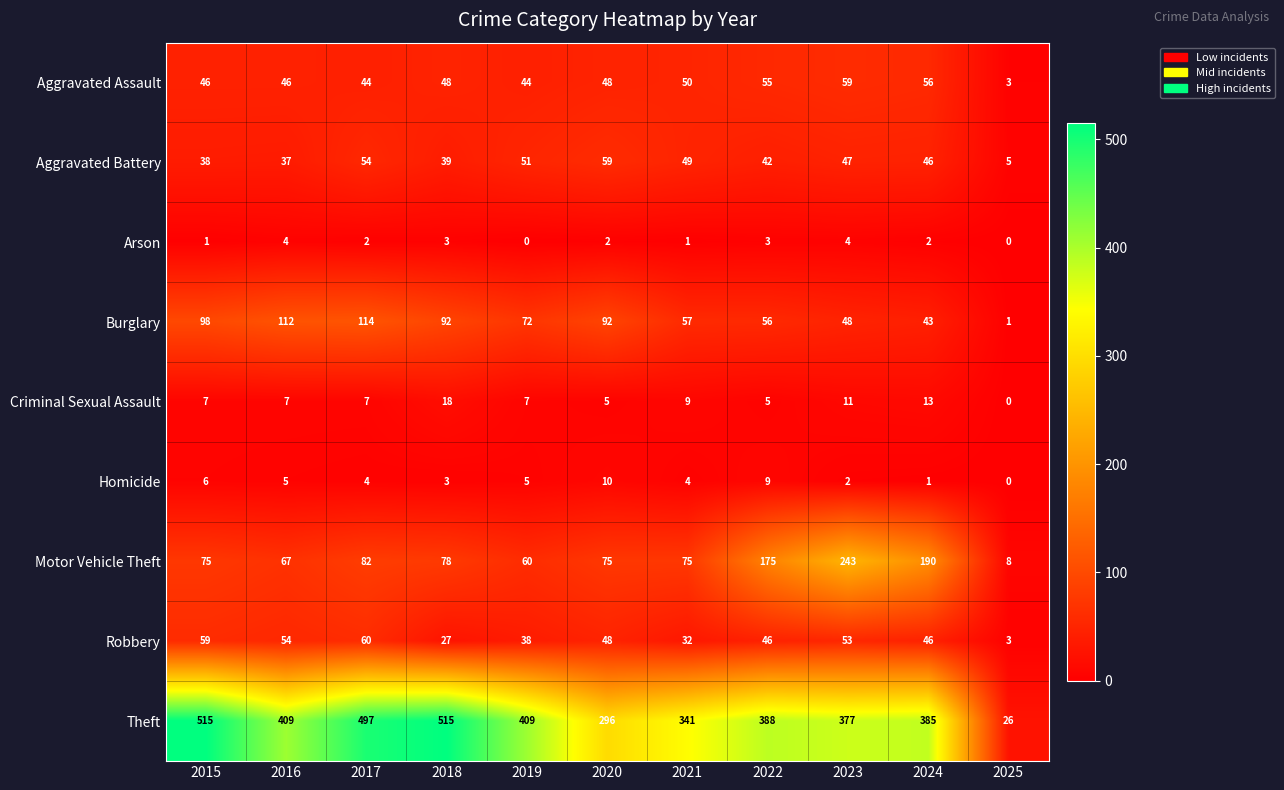

How many data points in Aggravated Battery are less than 46?

5